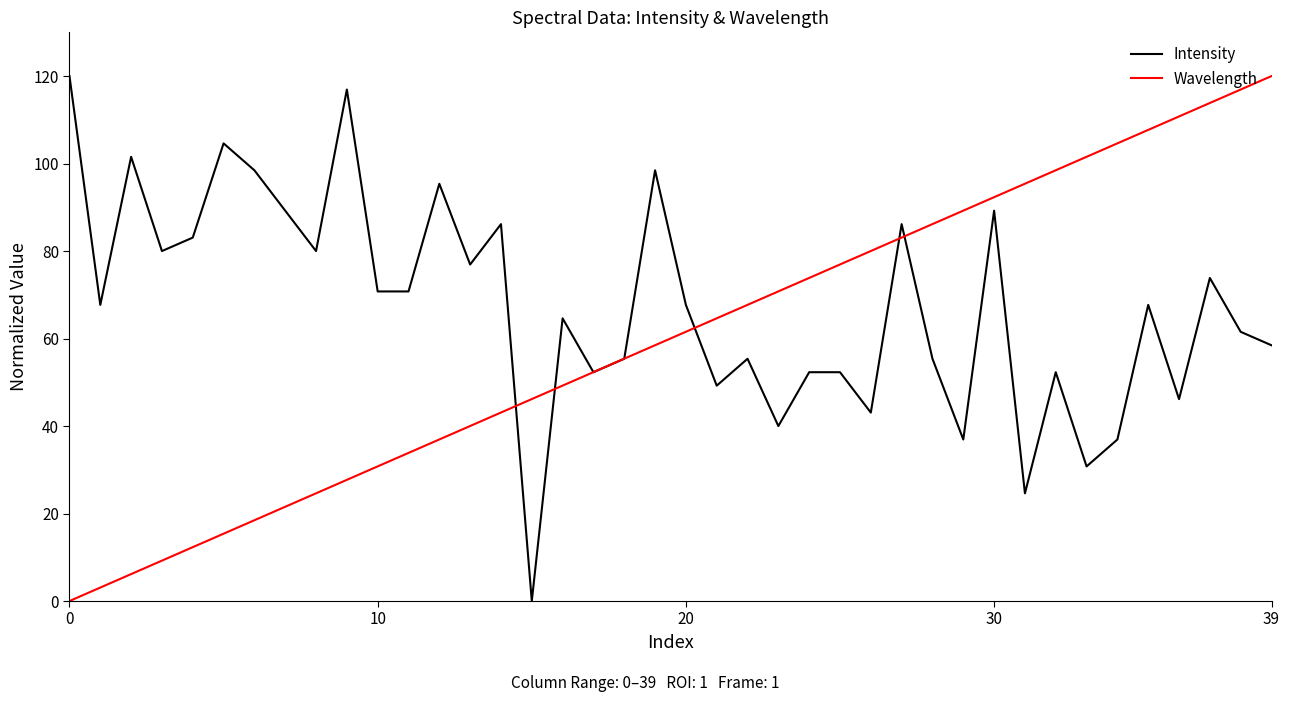

What is the maximum value shown in the chart?

120.0